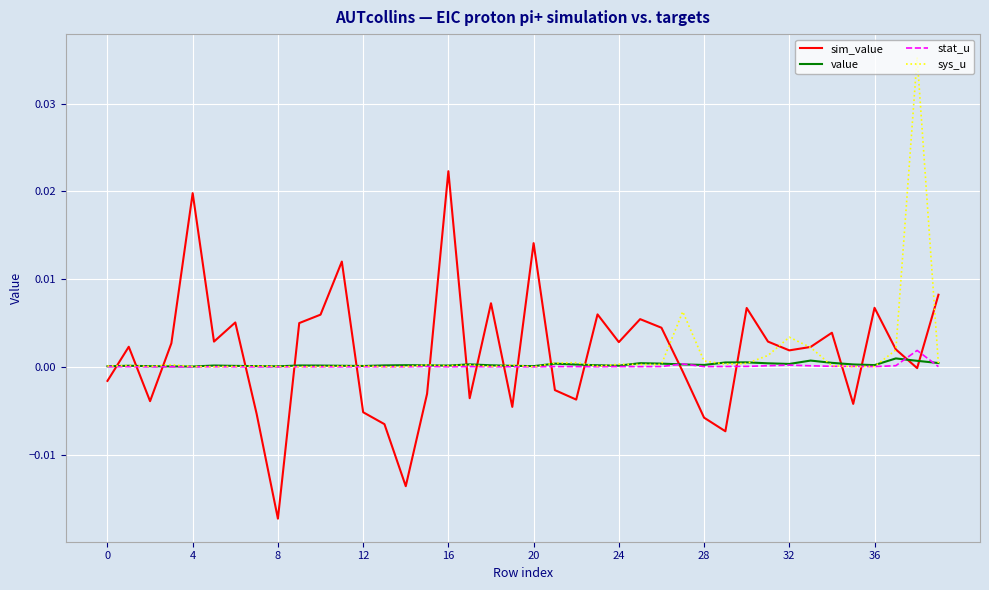

True or false: stat_u and sim_value cross at least once.

True